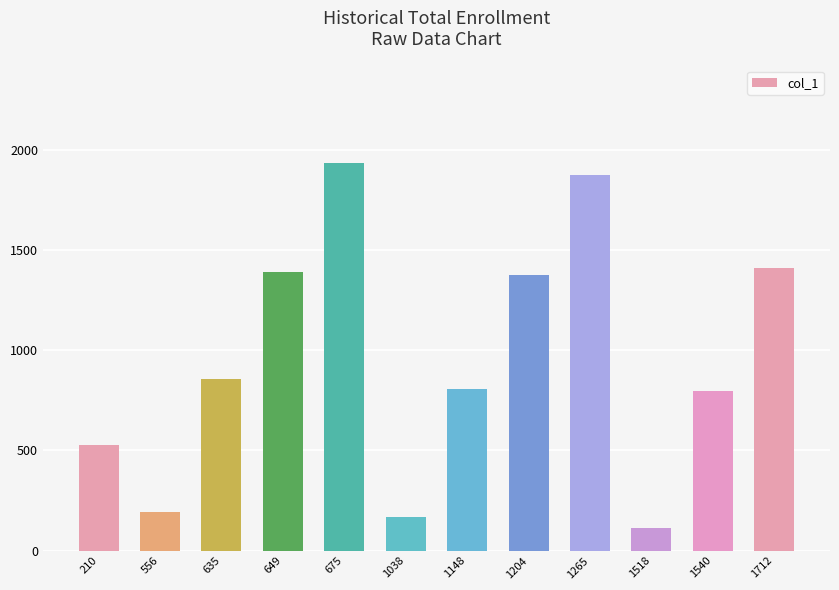

What is the maximum value shown in the chart?

1938